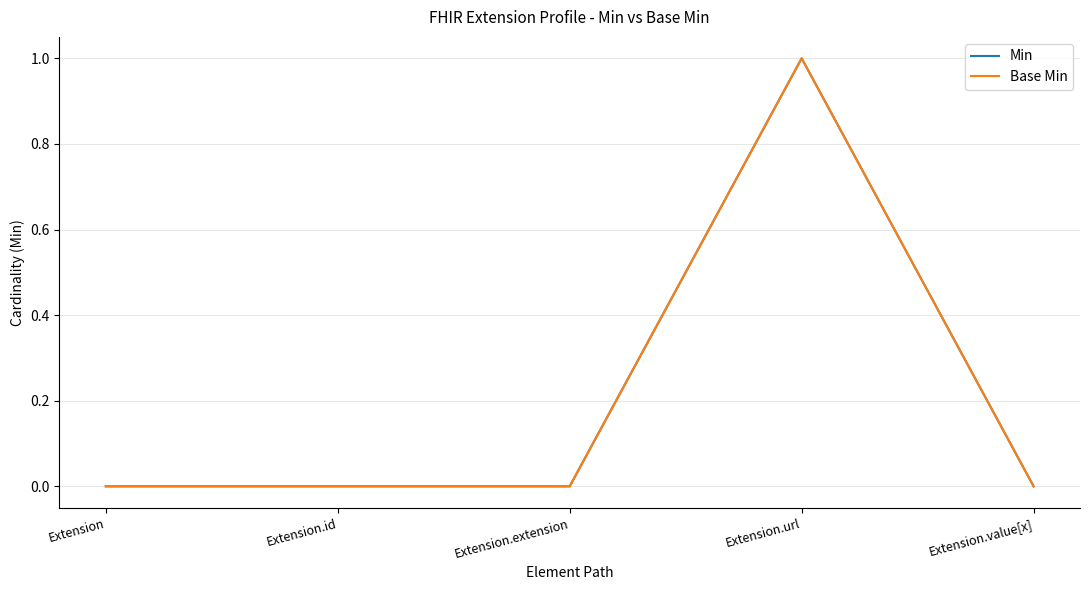

Does the chart have visible grid lines?

Yes